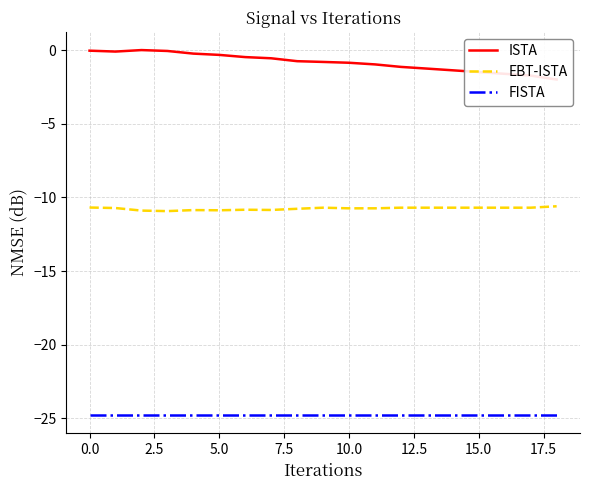

The FISTA series shows -15.3 at 5.0. True or false?

False